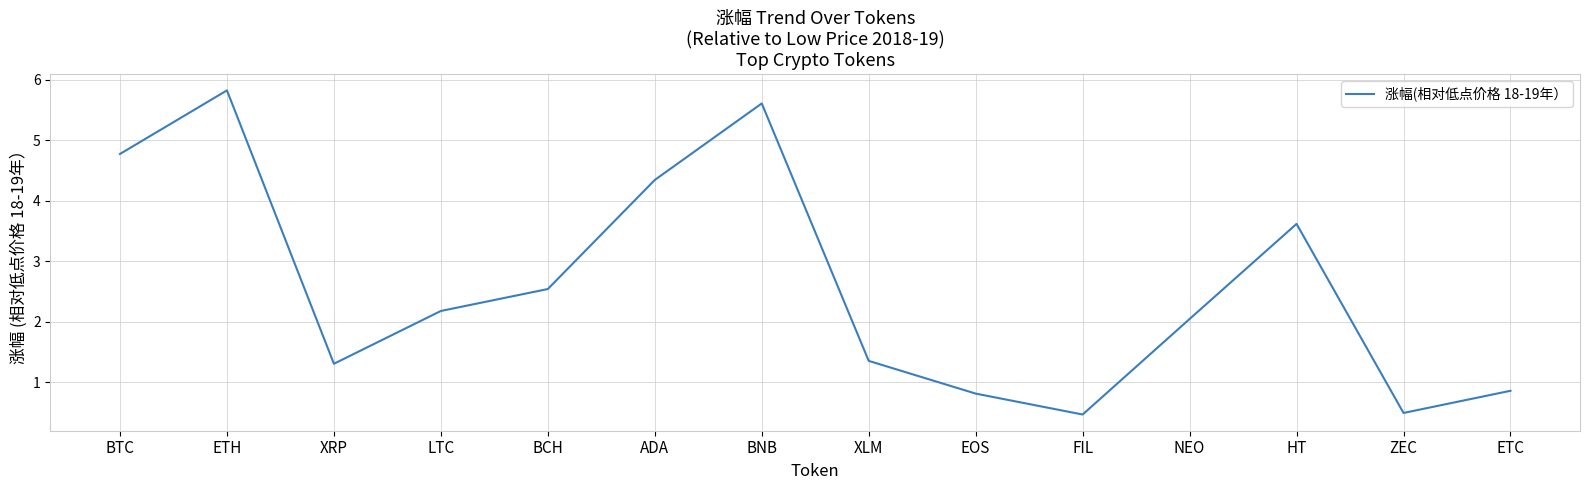

How many values are below 2?

6